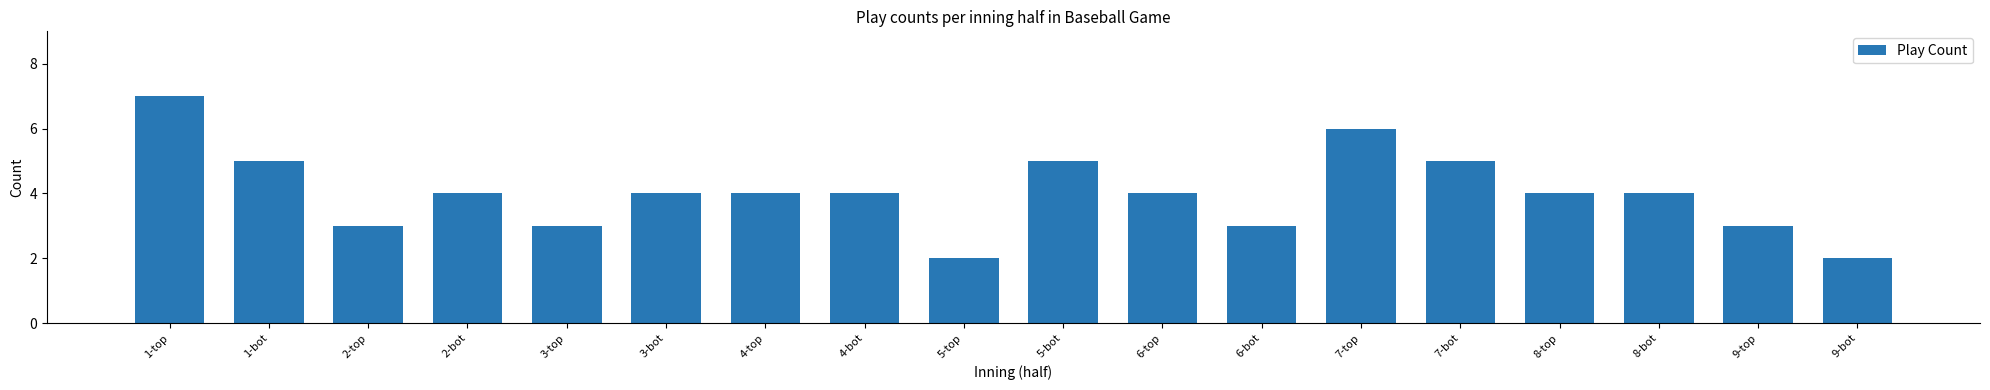

Reading left to right, transcribe all the data shown in this chart.

1-top=7	1-bot=5	2-top=3	2-bot=4	3-top=3	3-bot=4	4-top=4	4-bot=4	5-top=2	5-bot=5	6-top=4	6-bot=3	7-top=6	7-bot=5	8-top=4	8-bot=4	9-top=3	9-bot=2